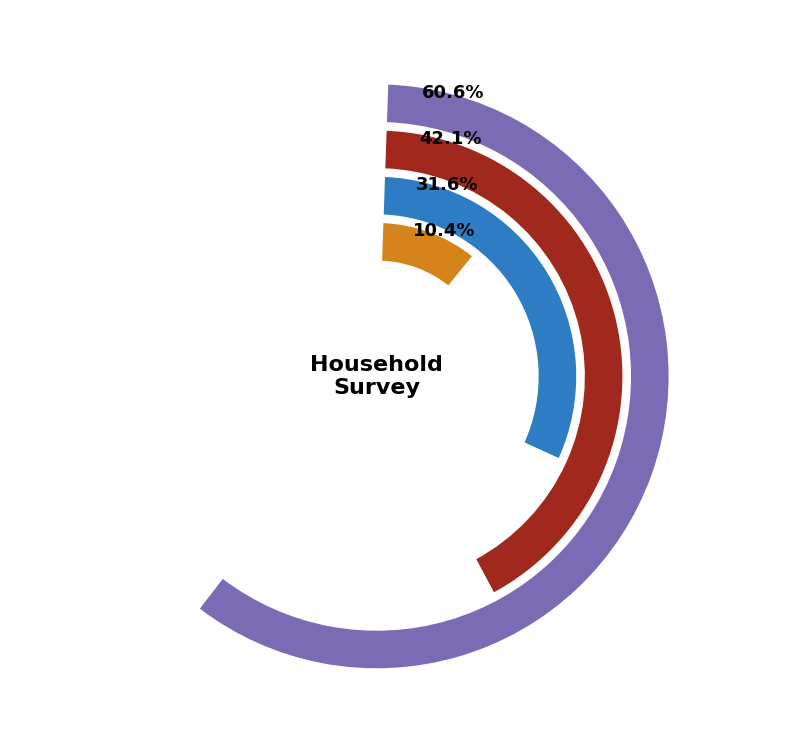

Is 1 the majority of the pie?

No